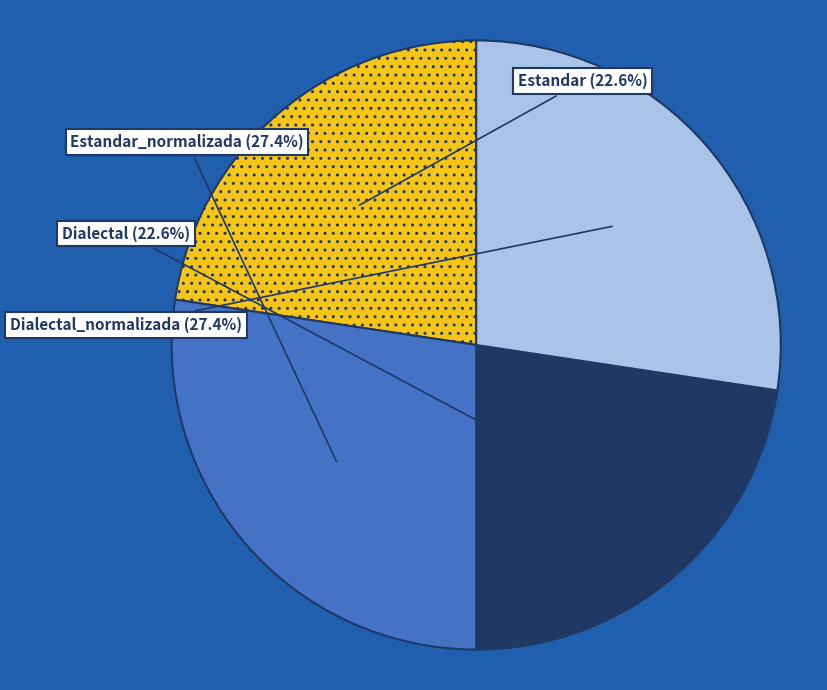

To the nearest percent, what portion does Dialectal represent?

23%